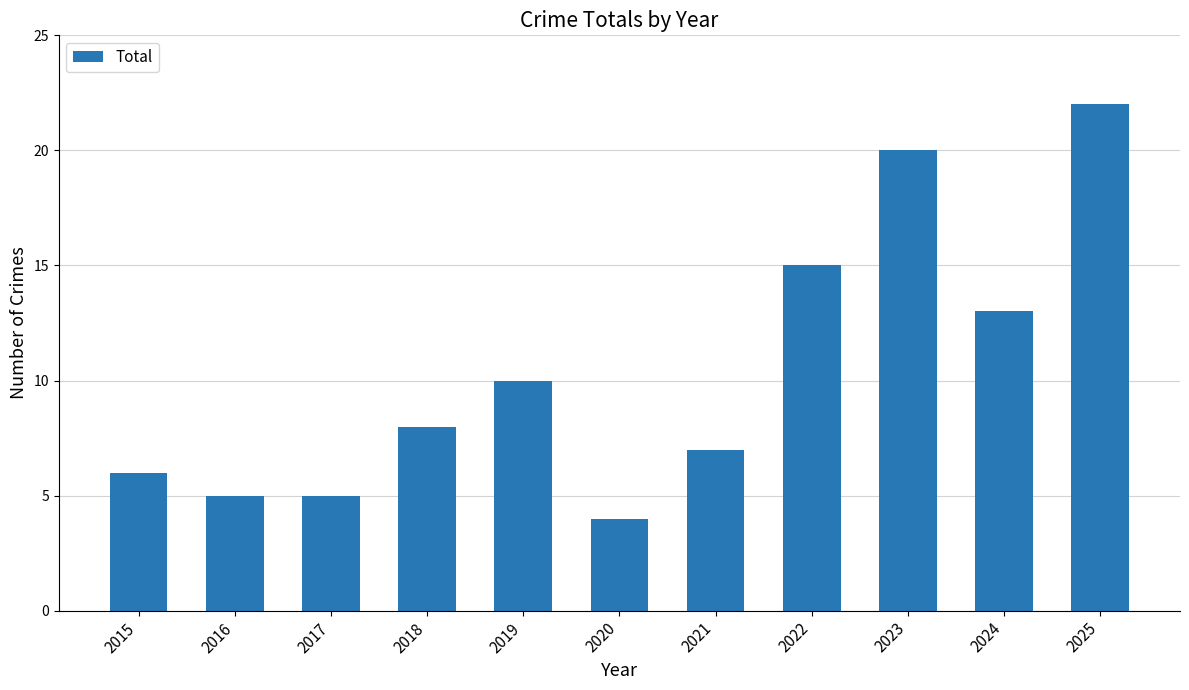

Are the bars grouped side by side (vs. stacked)?

No